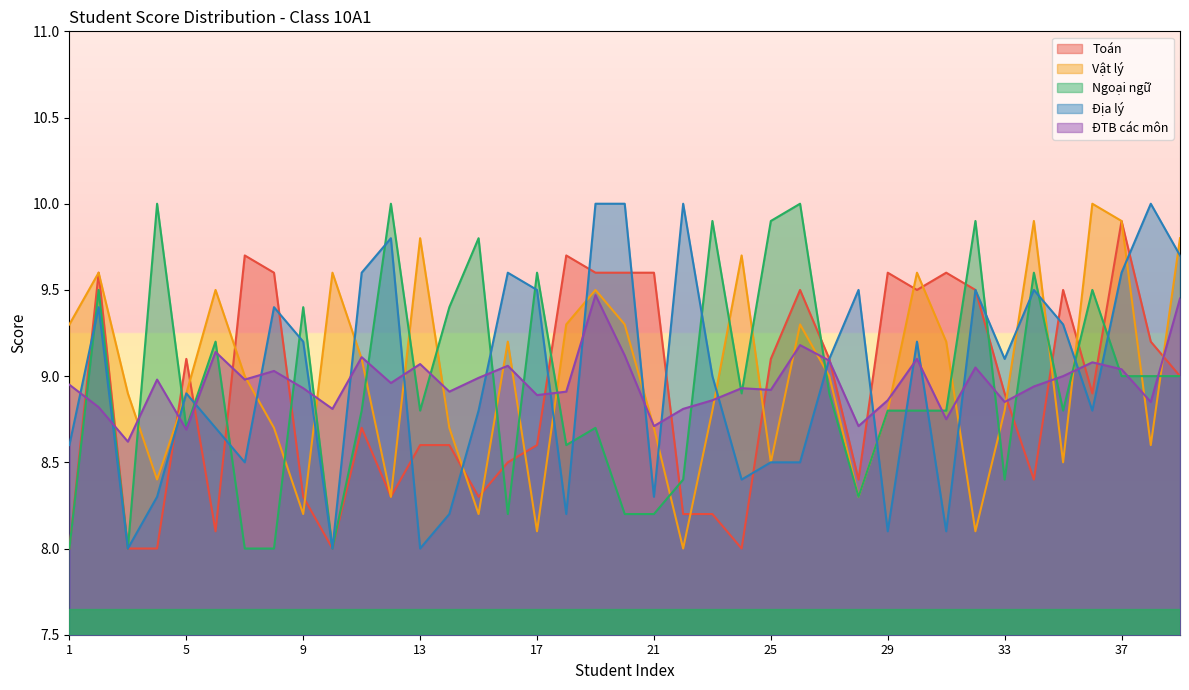

At which label is Ngoại ngữ closest to 9?

37